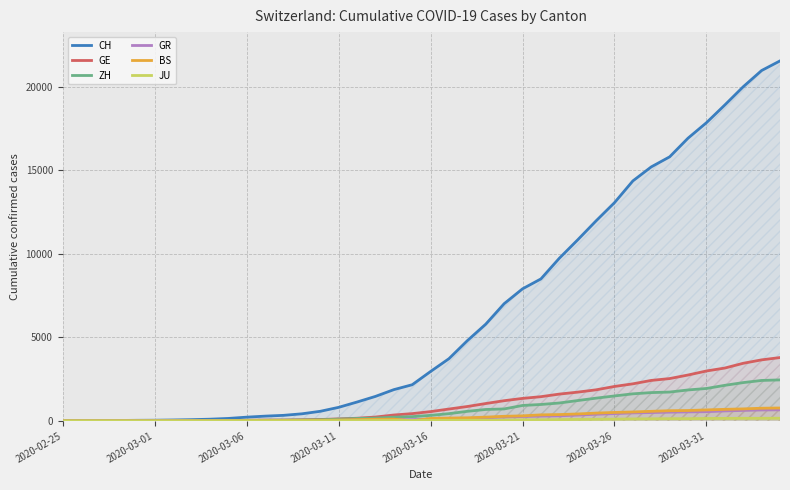

Which series ends up on top after the final intersection of GR and BS?

BS